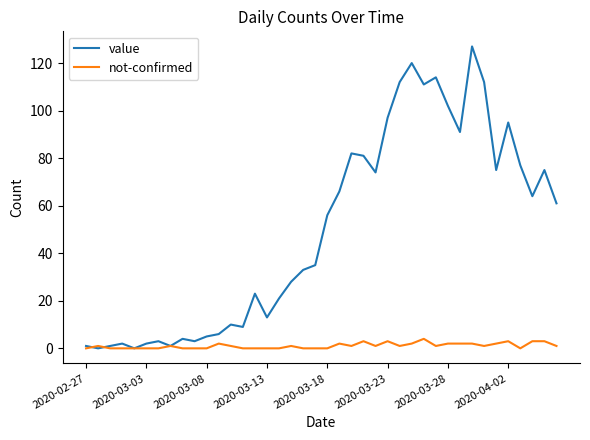

Does the chart display data point markers on the line(s)?

No